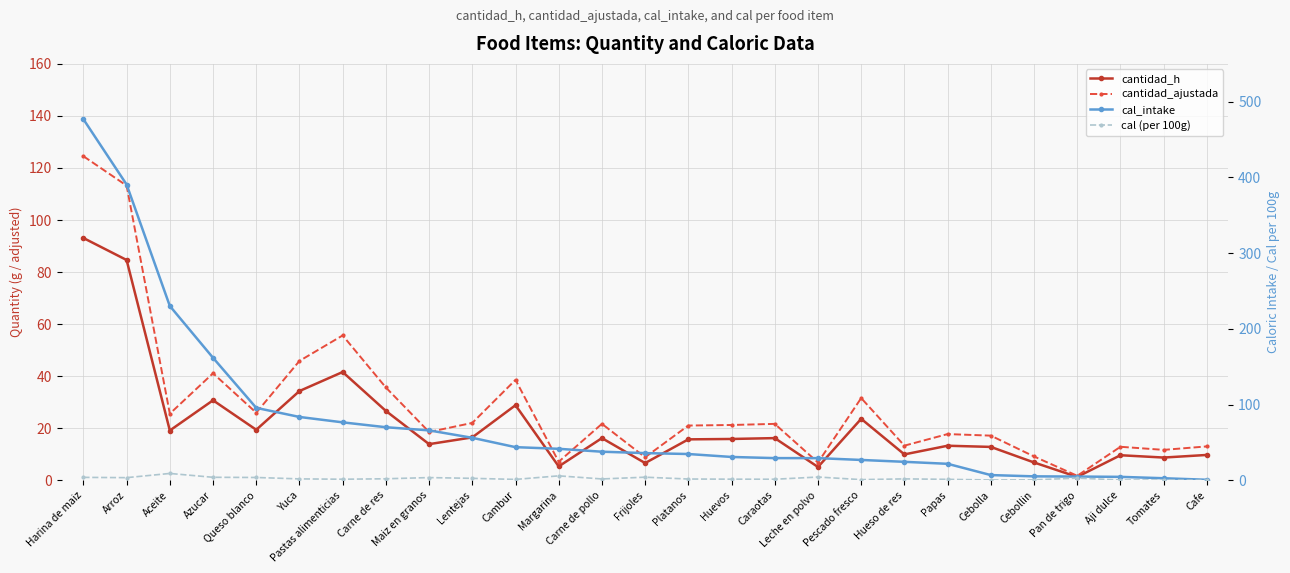

At which category is the sum across all series the highest?

Harina de maiz